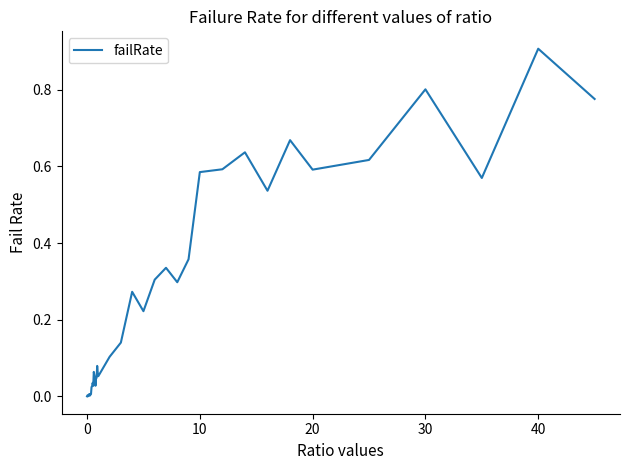

What is the maximum value shown in the chart?

0.9